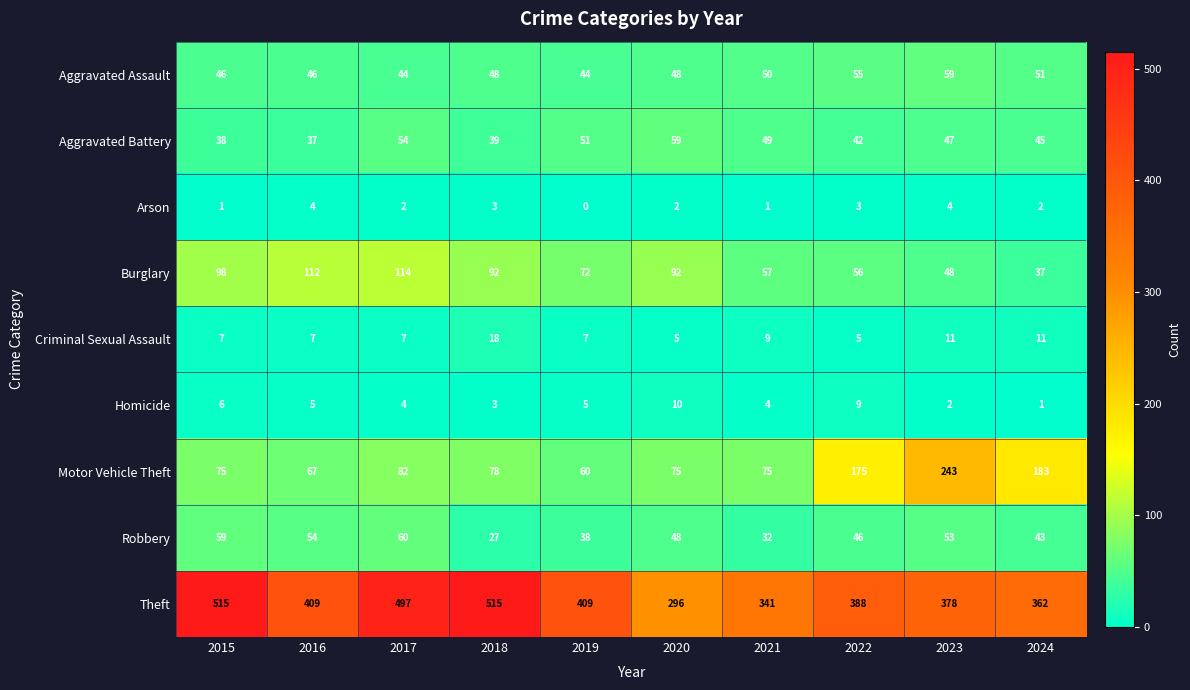

What is the total value across all series at 2016?

741